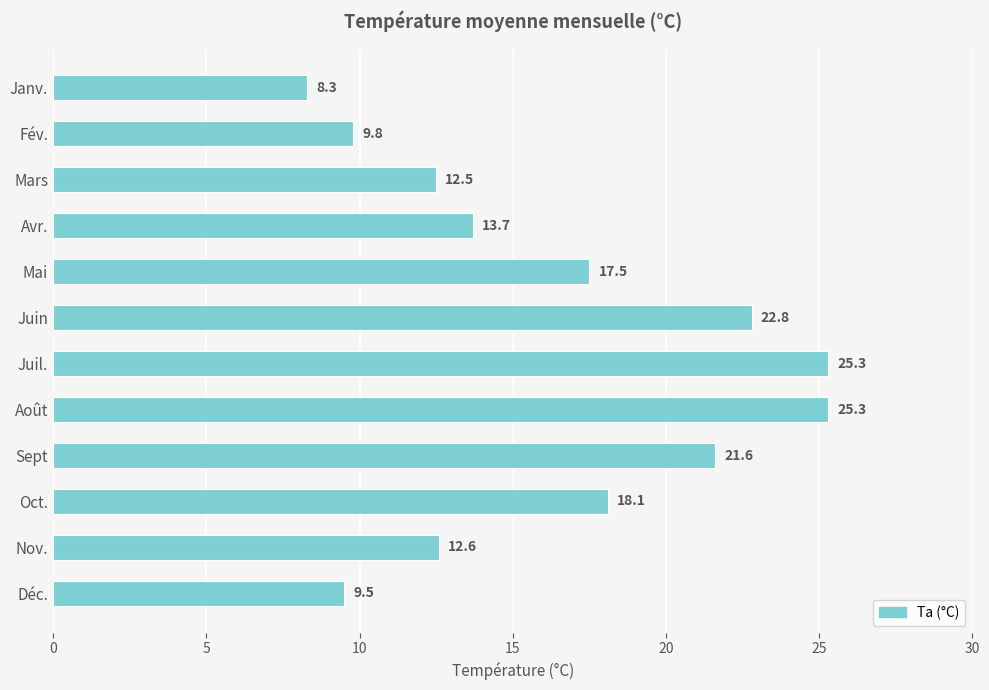

What is the difference between the maximum and minimum values?

17.0